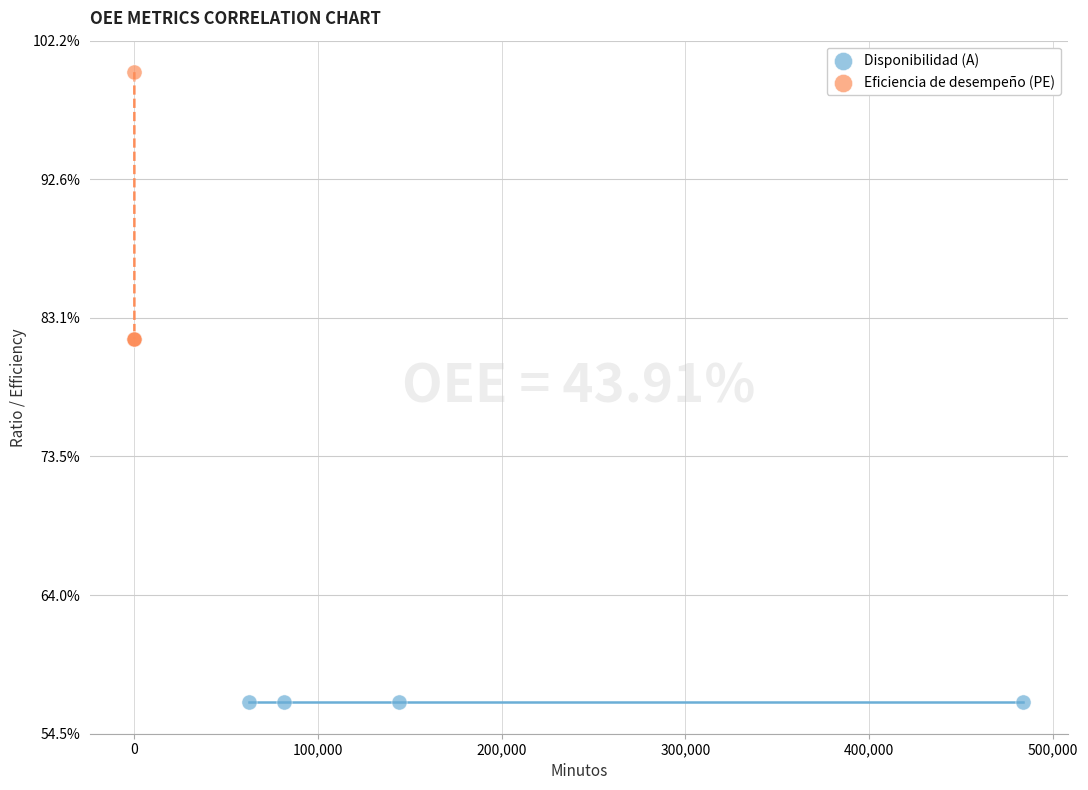

Which series reaches the maximum Y coordinate?

Eficiencia de desempeño (PE)